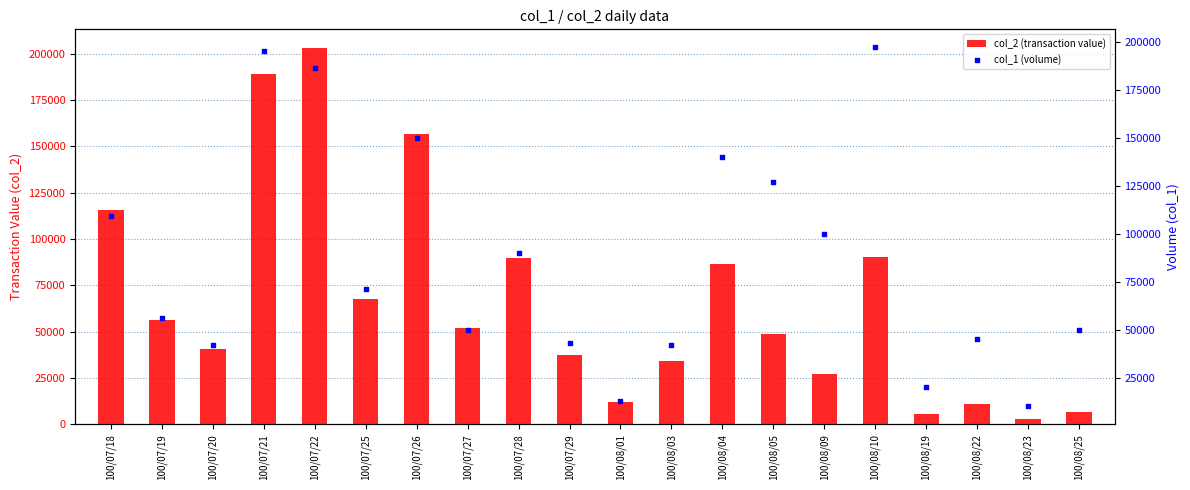

Which series has the largest total across all categories?

col_1 (volume)